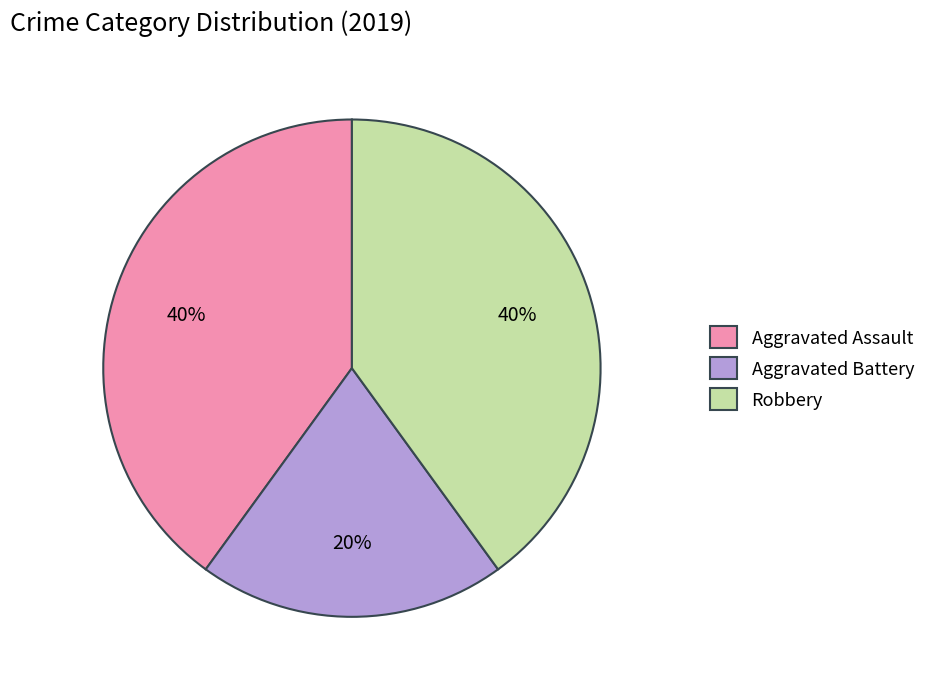

To the nearest percent, what percentage of the pie is Aggravated Battery?

20%